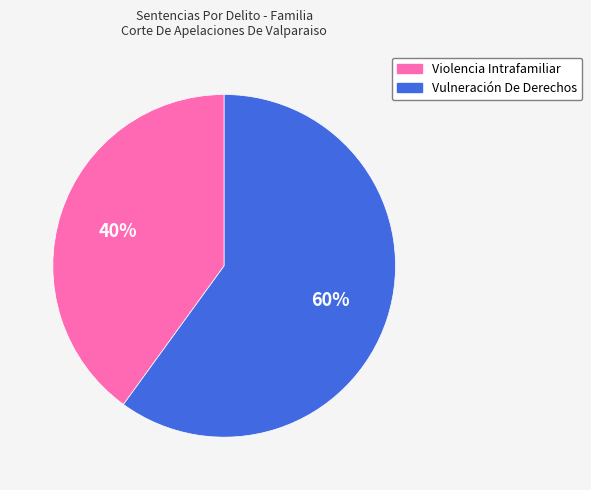

Which slice is the smallest?

Violencia Intrafamiliar